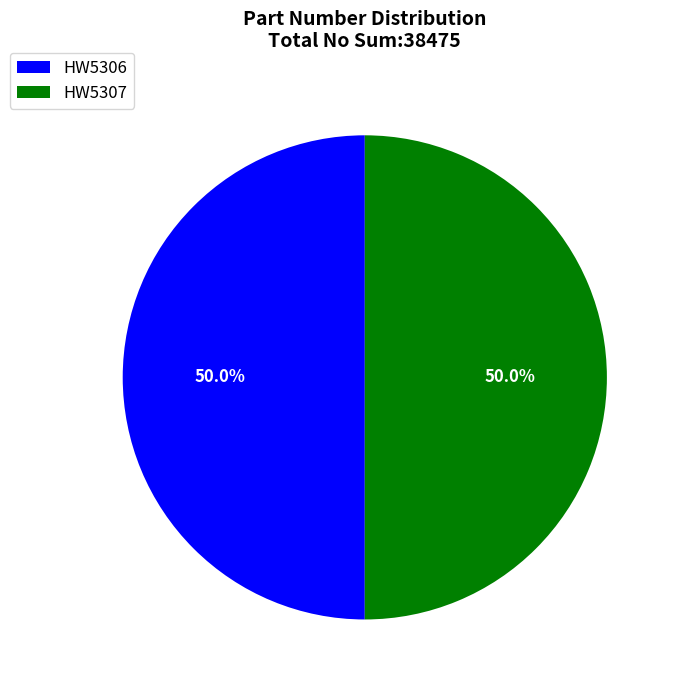

Count the number of slices in the pie.

2